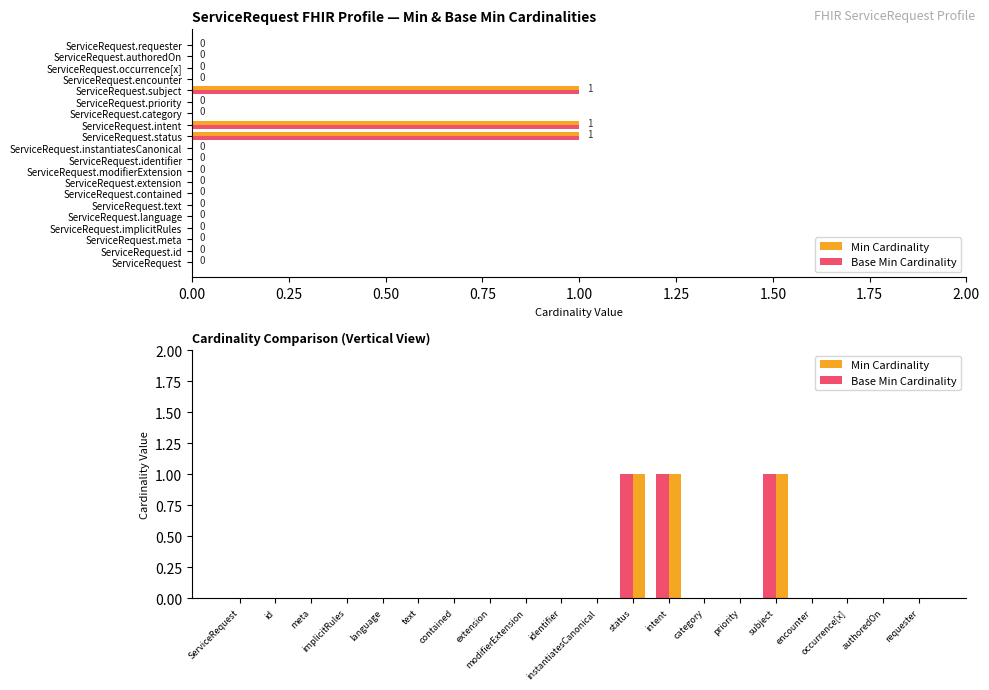

Between intent and encounter, which is larger?

intent